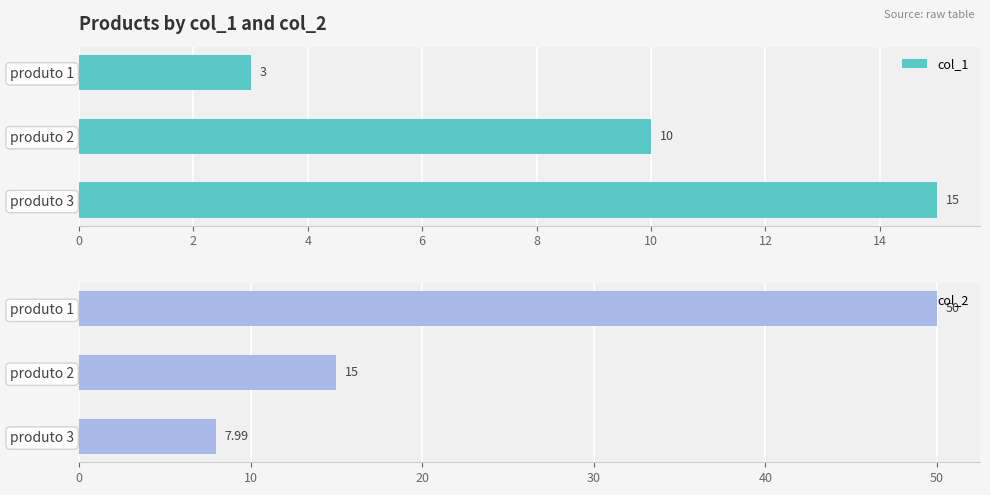

True or false: col_1 has a value of 1 at produto 1.

False